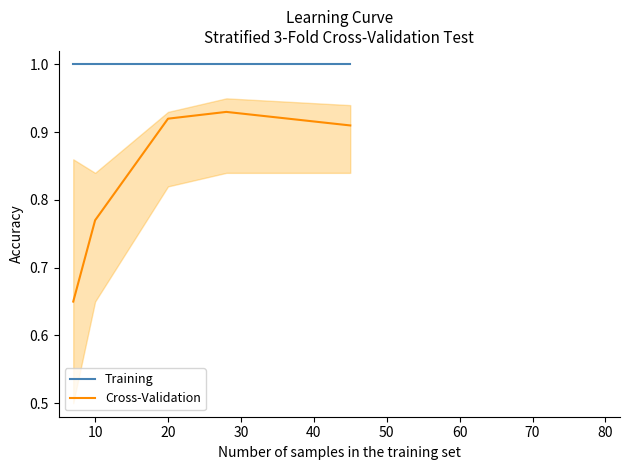

The value of Training at 10 is 1.4. True or false?

False